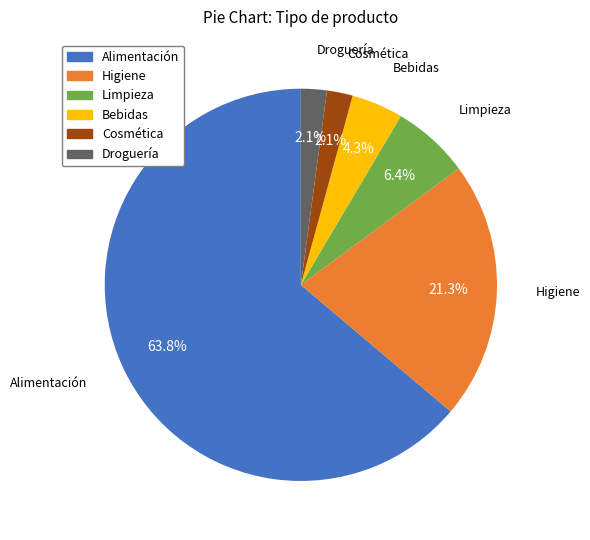

The Limpieza slice represents 6% of the pie. True or false?

True